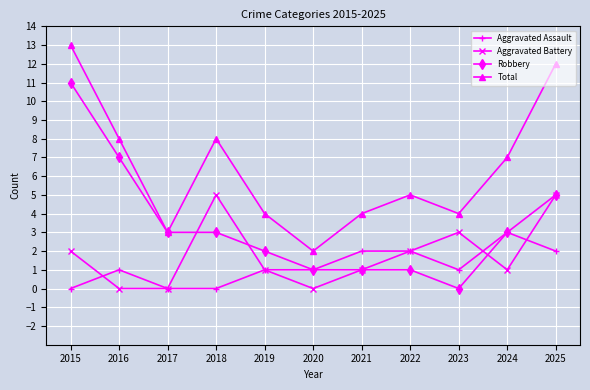

True or false: Aggravated Battery and Total intersect in this chart.

False